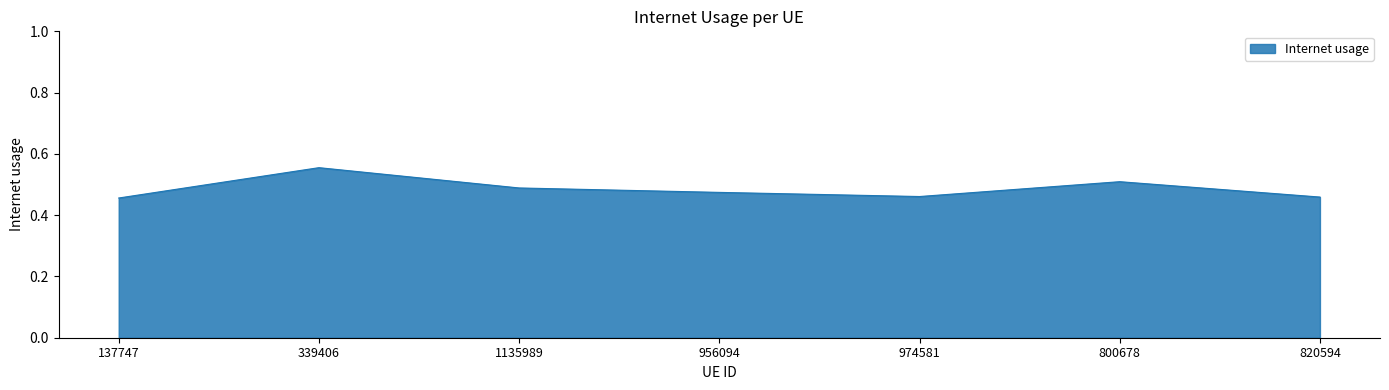

What is the difference between the second highest and second lowest values?

0.1